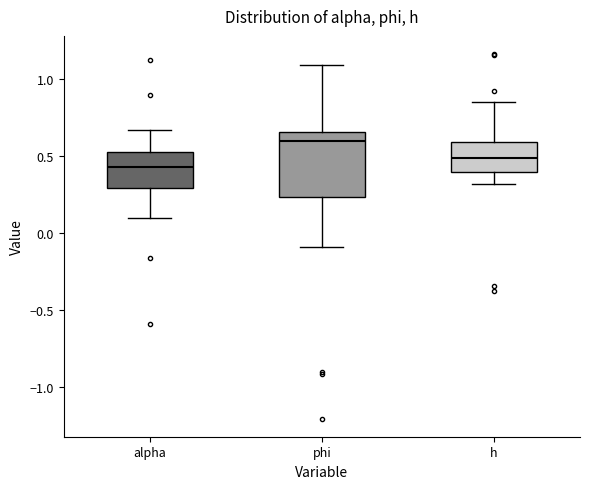

Reading left to right, read every box against the y-axis: the position of its median line, the range the box covers, and the ends of its whiskers. The values are not printed on the chart, so give them approximately, as read against the axis.

alpha: median 0.45, box 0.30 to 0.50, whiskers 0.10 to 0.65
phi: median 0.60, box 0.25 to 0.65, whiskers -0.10 to 1.10
h: median 0.50, box 0.40 to 0.60, whiskers 0.30 to 0.85